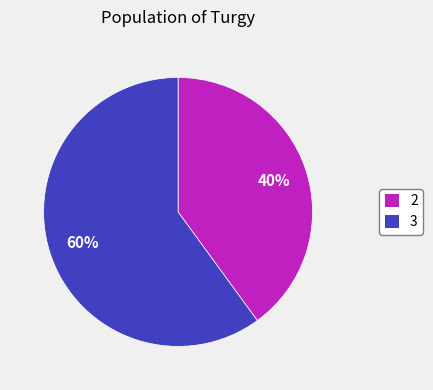

What is the largest slice in the pie chart?

3